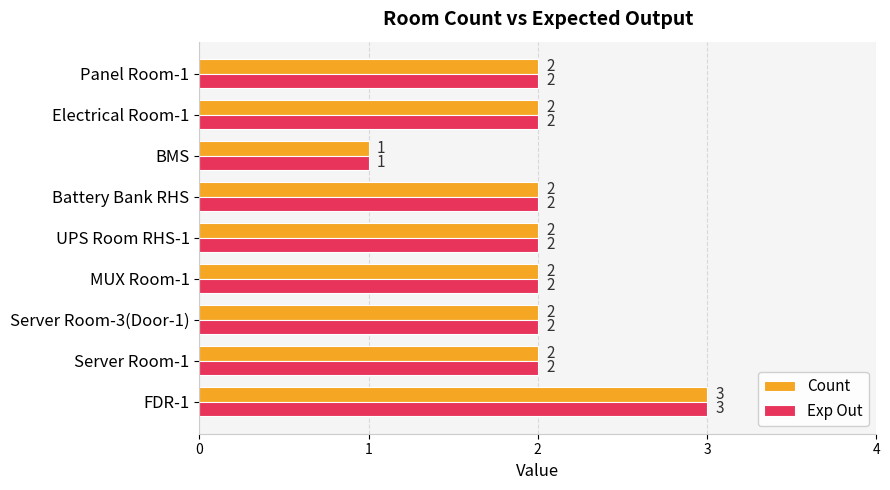

What is the minimum value for Count?

1